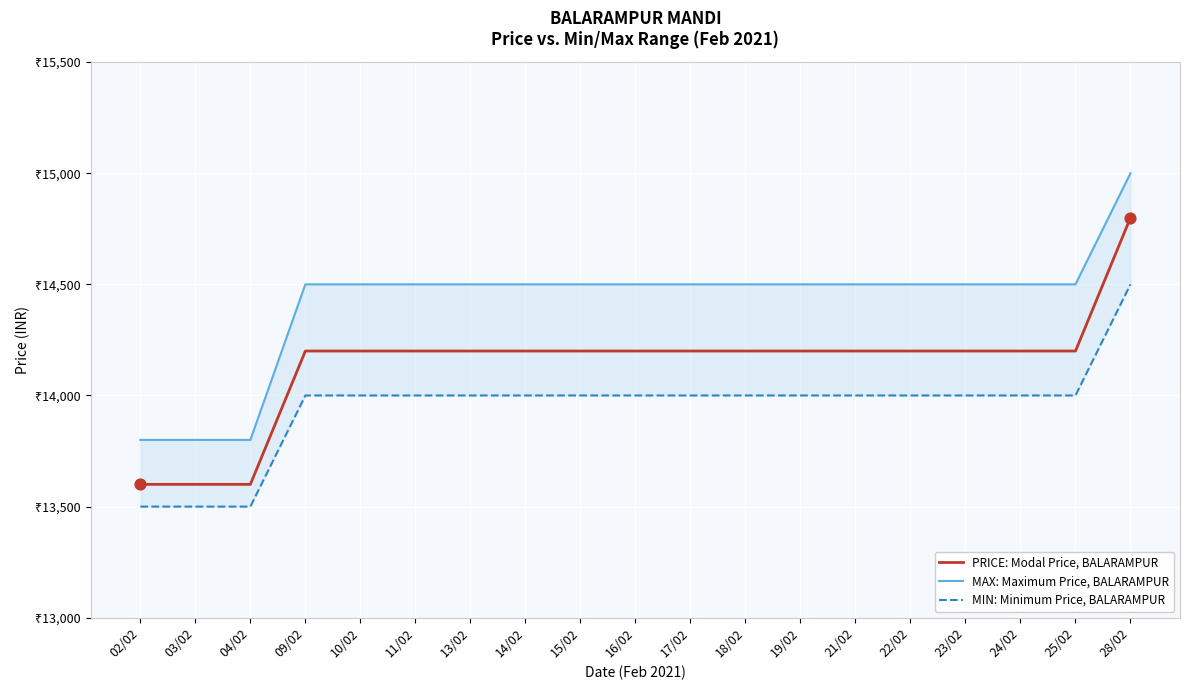

Which series contains the lowest Y value?

MIN: Minimum Price, BALARAMPUR